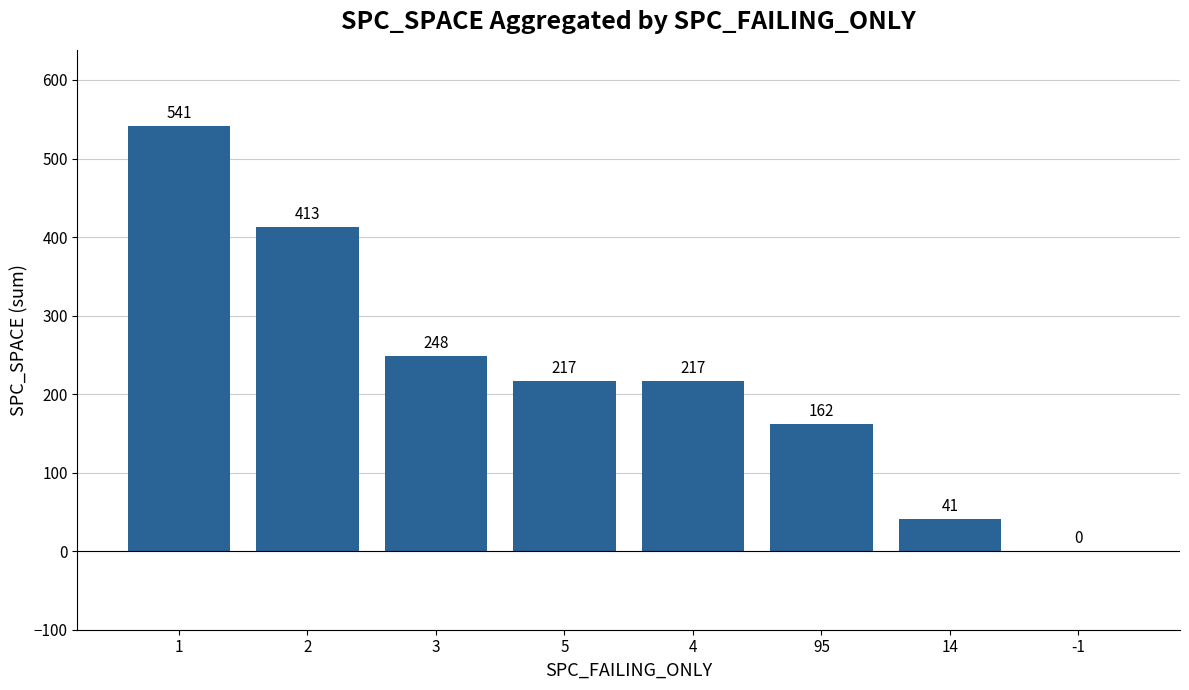

What is the greatest value displayed?

541